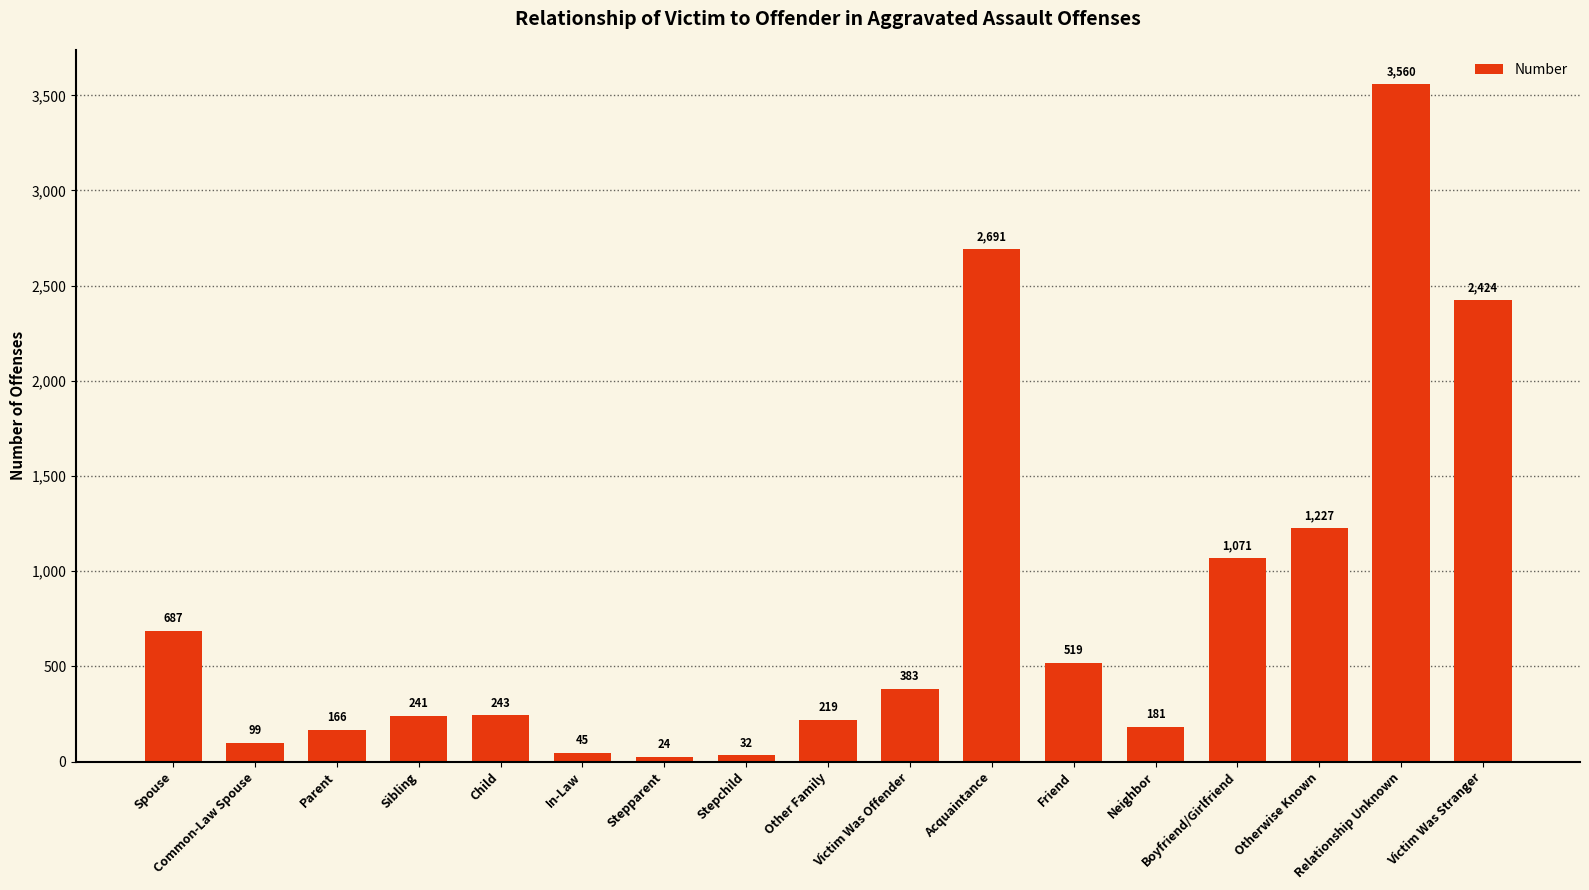

What is the sum of the values at Acquaintance and Other Family?

2910